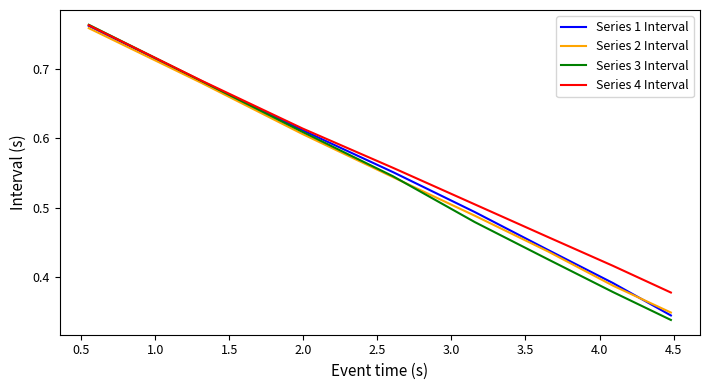

How many Series 2 Interval values are between 0 and 1?

8